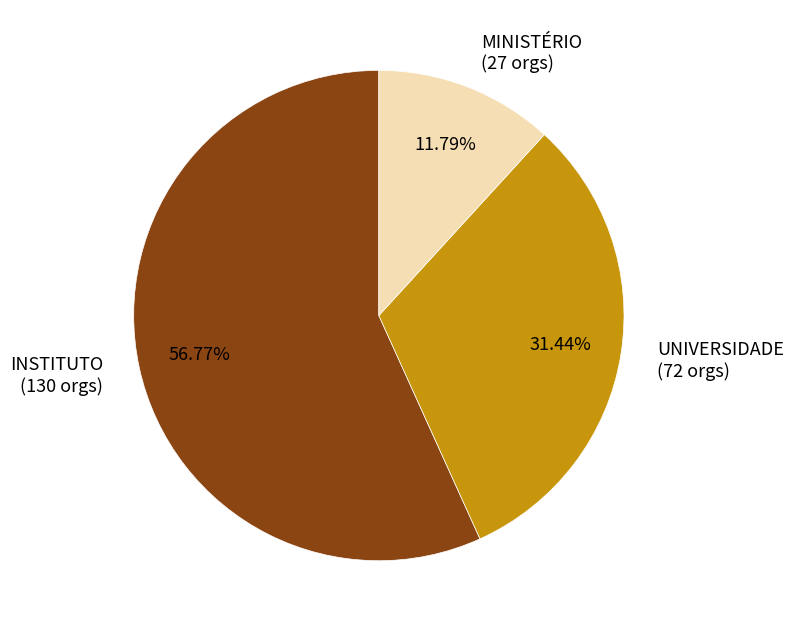

How many segments does this pie chart have?

3